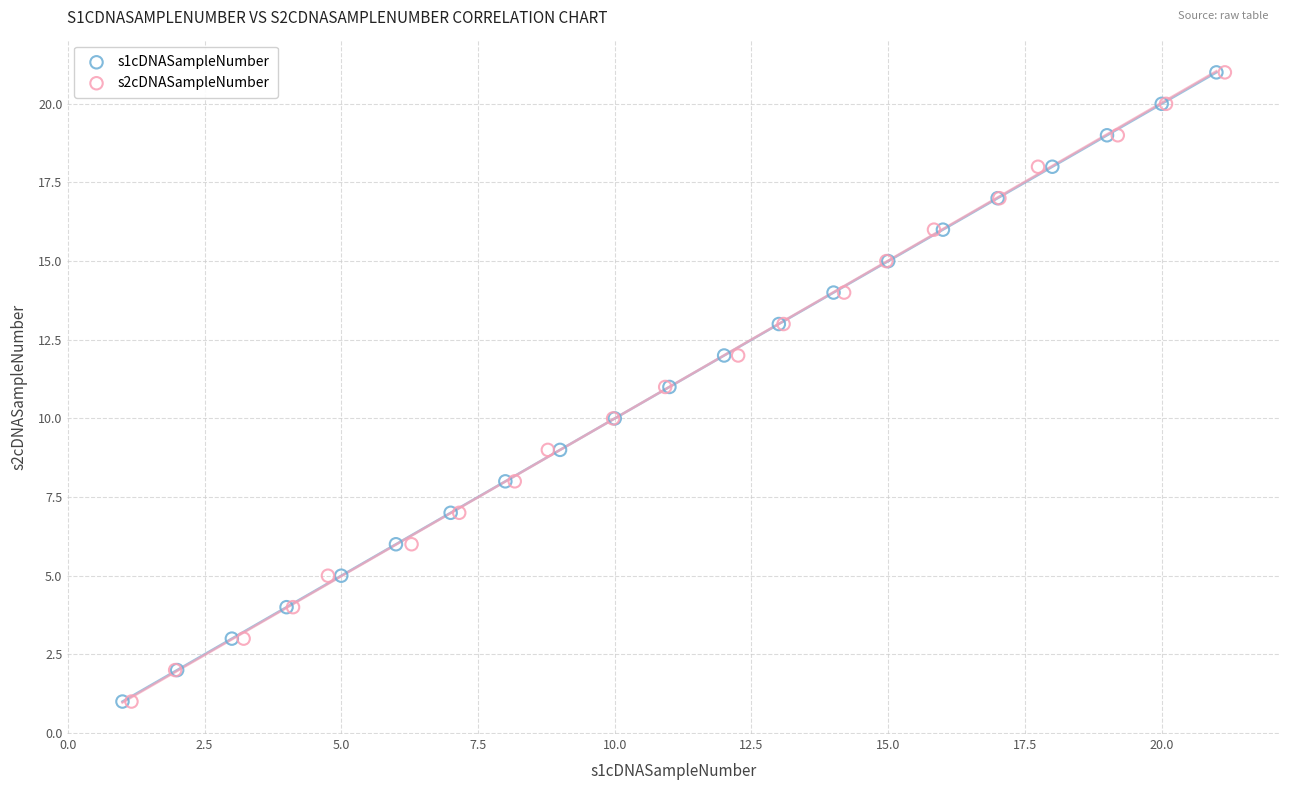

What are all the series names shown in the legend?

s1cDNASampleNumber, s2cDNASampleNumber